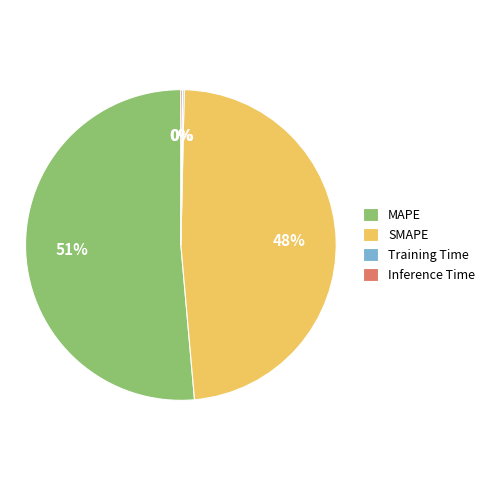

To the nearest percent, what is the average slice percentage?

25%